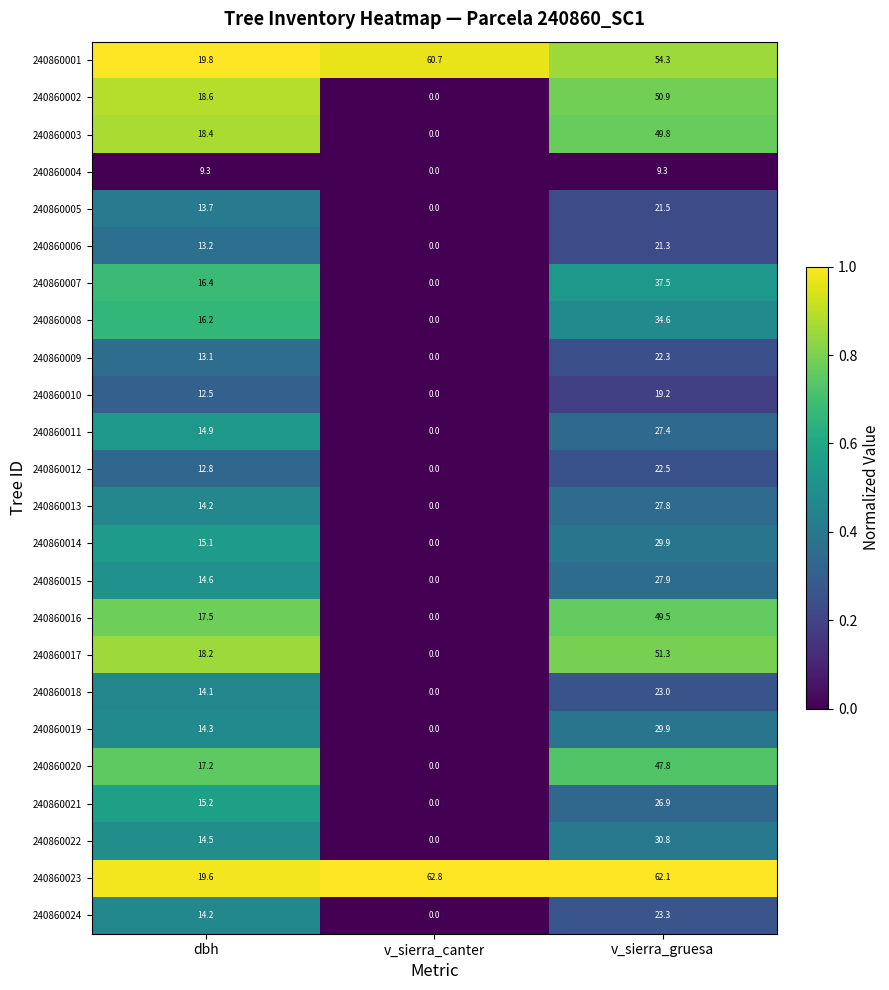

At which label is 240860004 closest to 4?

v_sierra_canter